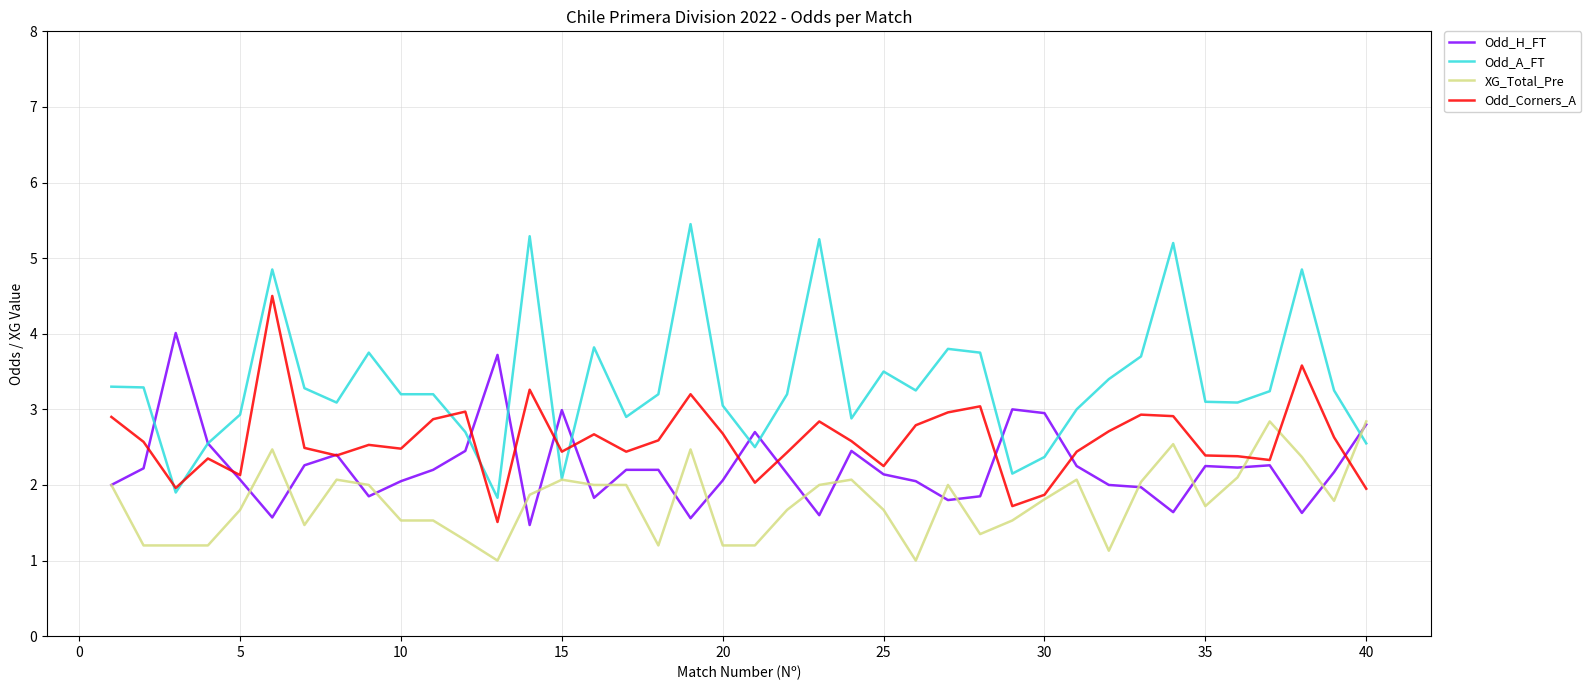

Rank the series by their average value, from highest to lowest.

Odd_A_FT, Odd_Corners_A, Odd_H_FT, XG_Total_Pre